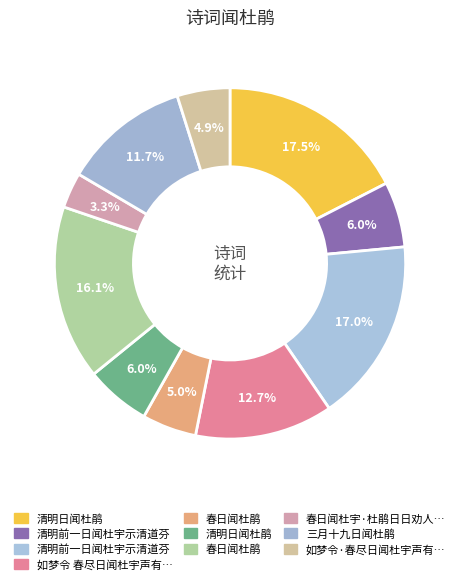

Is there any slice that represents more than half of the pie?

No